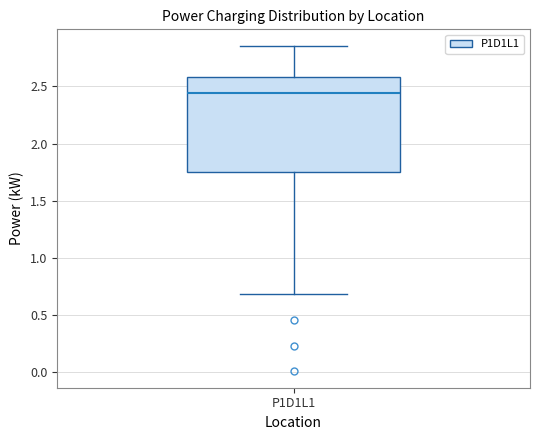

Where does the lower whisker of the box for P1D1L1 end on the y-axis? The values are not printed on the chart, so give them approximately, as read against the axis.

0.70